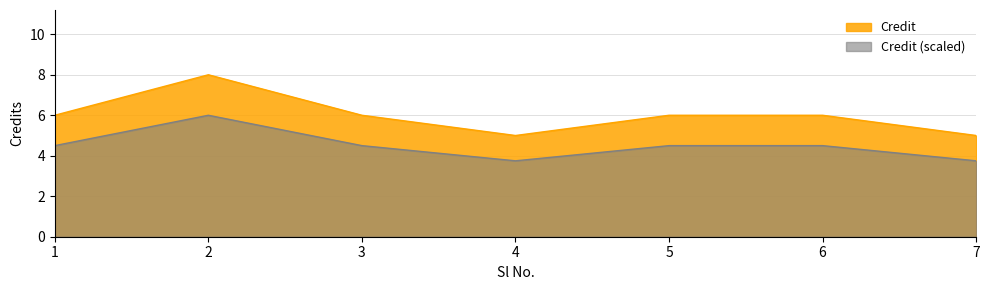

What is the difference between the maximum and minimum values?

3